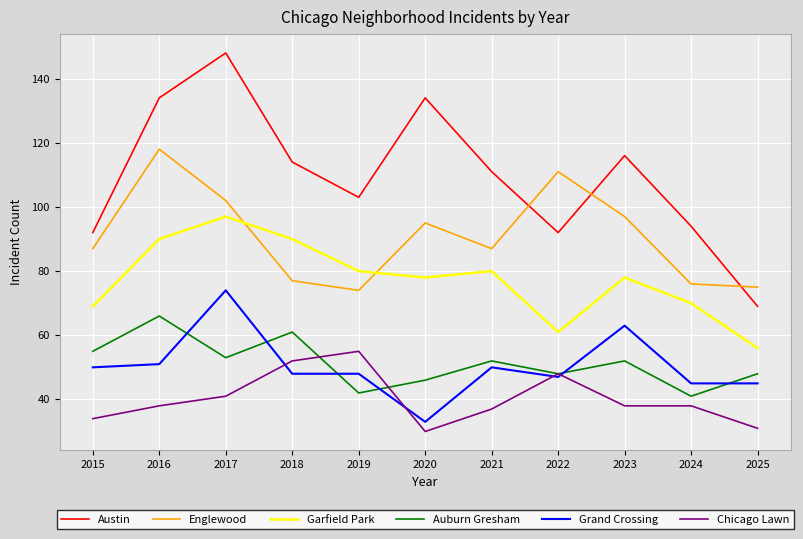

Read the Auburn Gresham value at 2015, to the nearest 5.

55